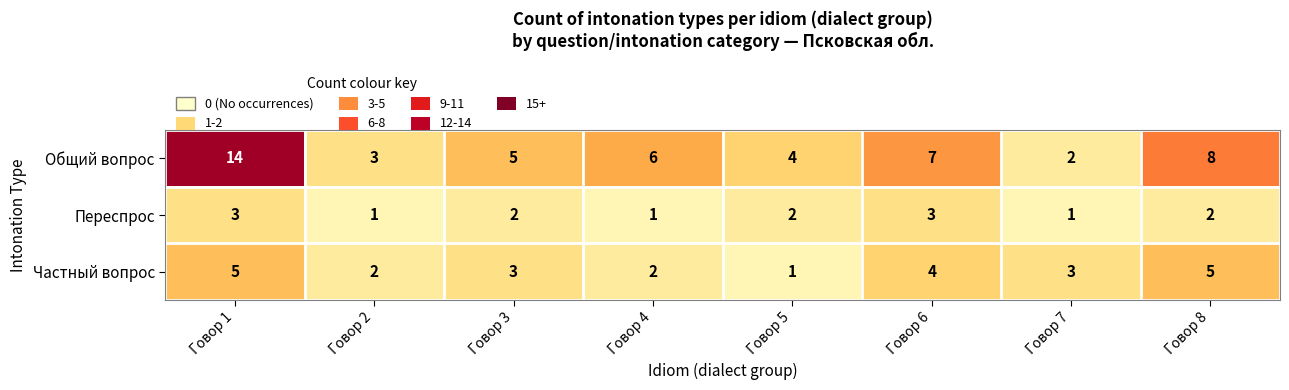

What is the maximum value shown in the chart?

14